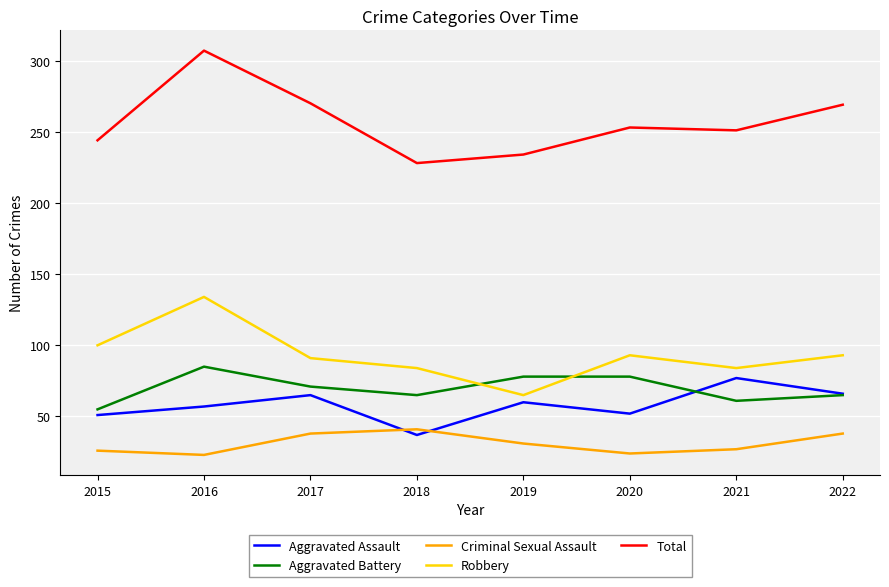

True or false: Aggravated Assault has a value of 20 at 2022.

False